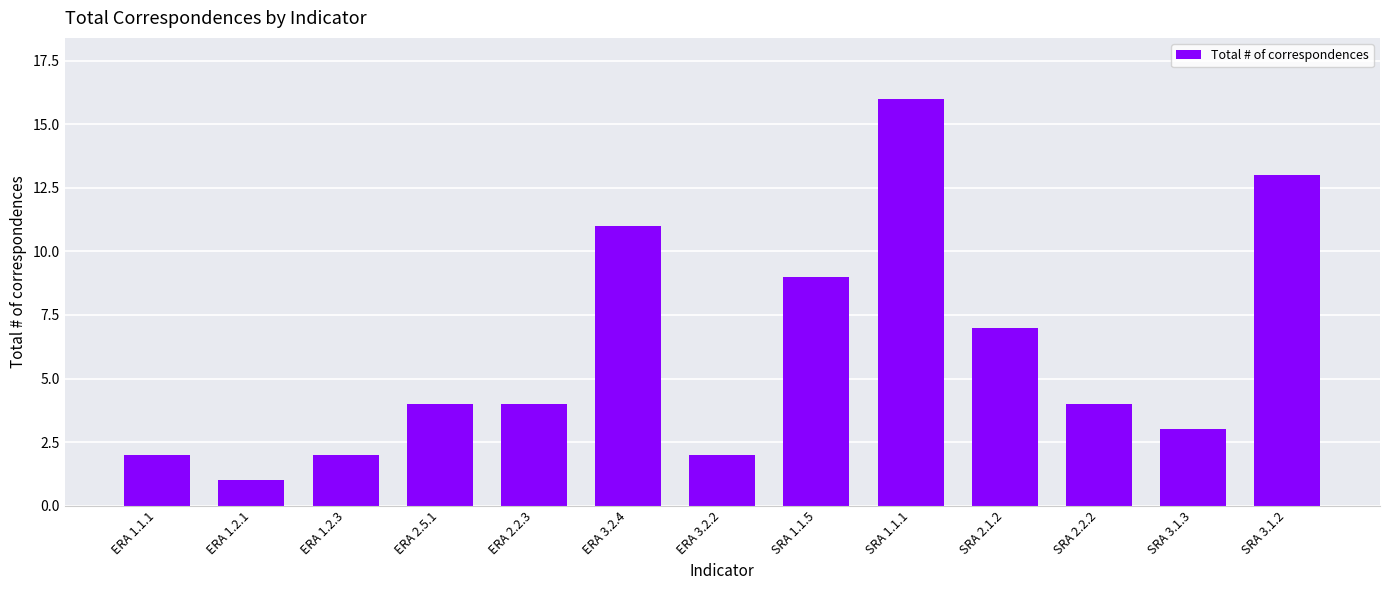

Does the chart contain stacked bars?

No